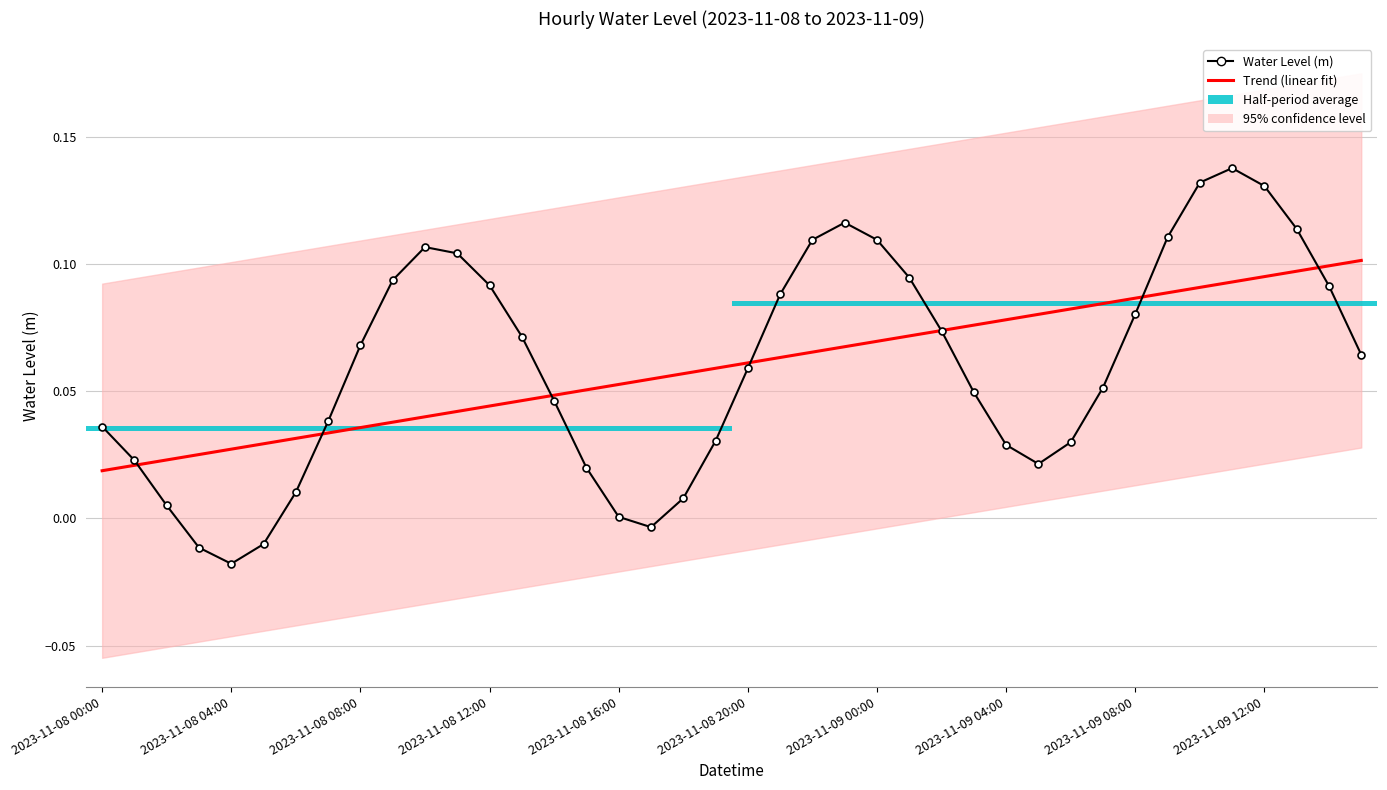

Which series changed the most between 2023-11-09 04:00 and 28?

Trend (linear fit)